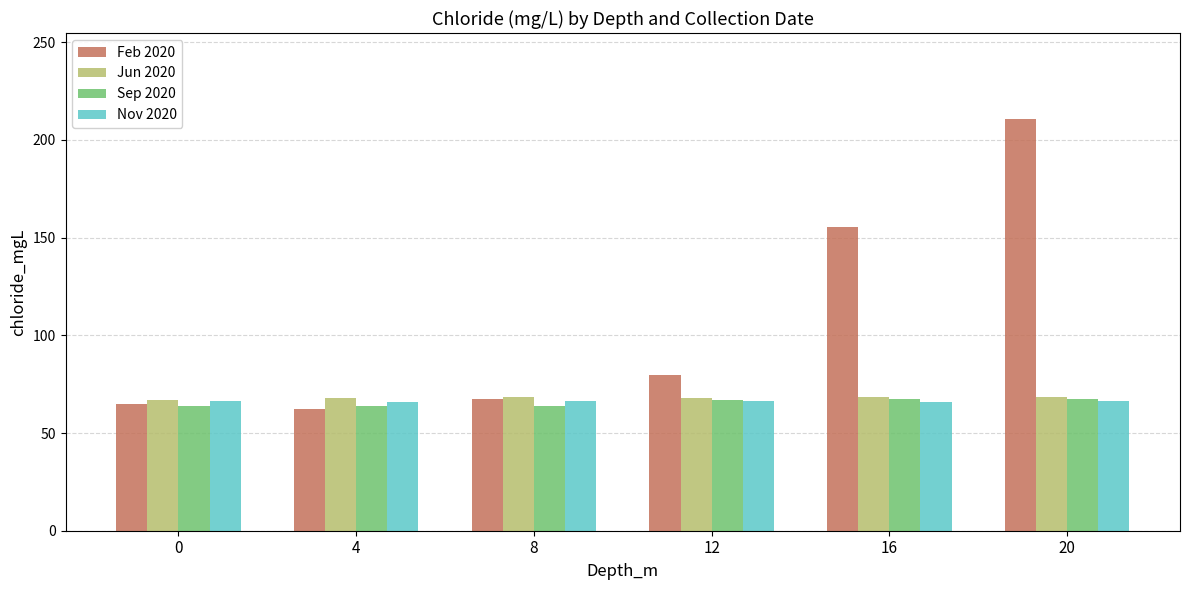

What is the maximum value for Nov 2020?

66.3